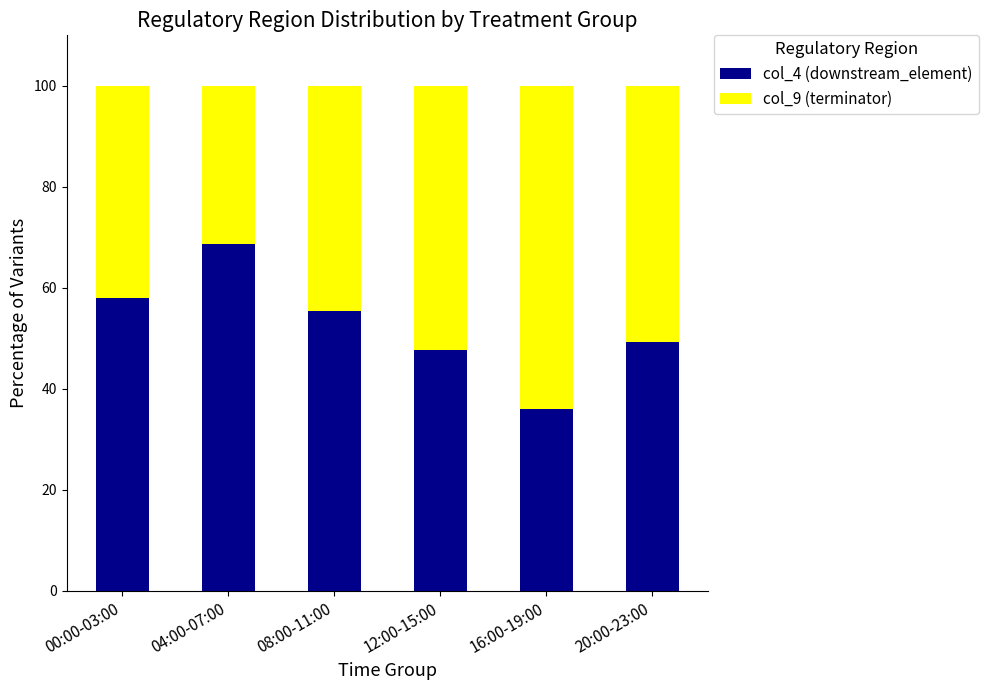

How many series are shown in this chart?

2